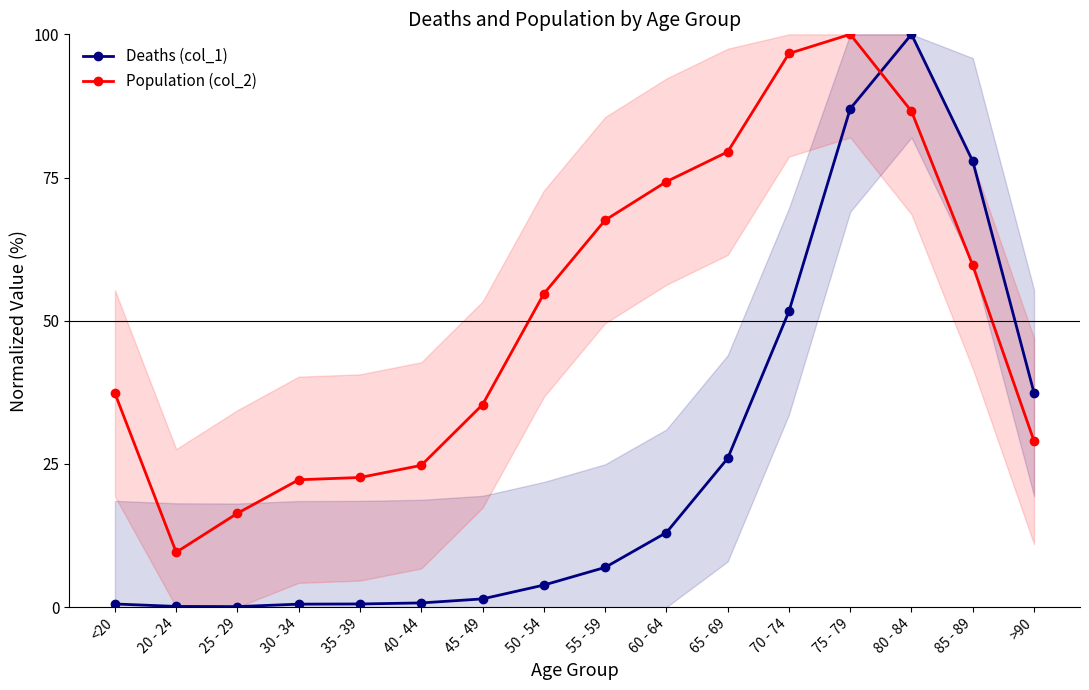

What are all the series names shown in the legend?

Deaths (col_1), Population (col_2)